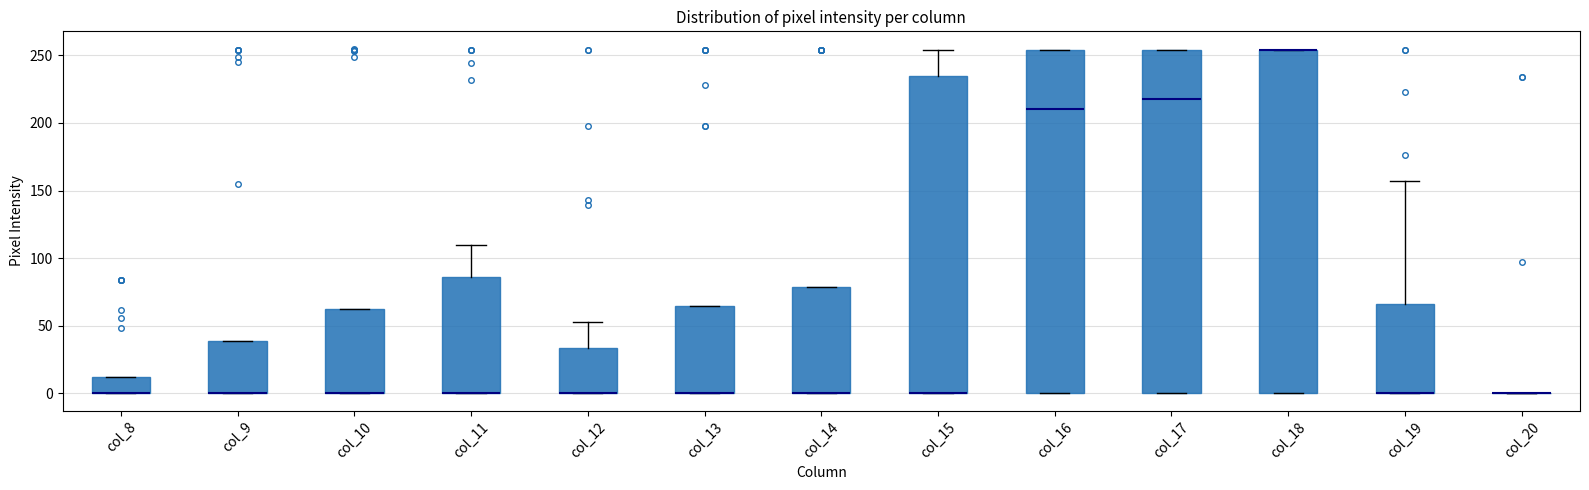

Where is the lower edge of the box for col_18 on the y-axis? The values are not printed on the chart, so give them approximately, as read against the axis.

0